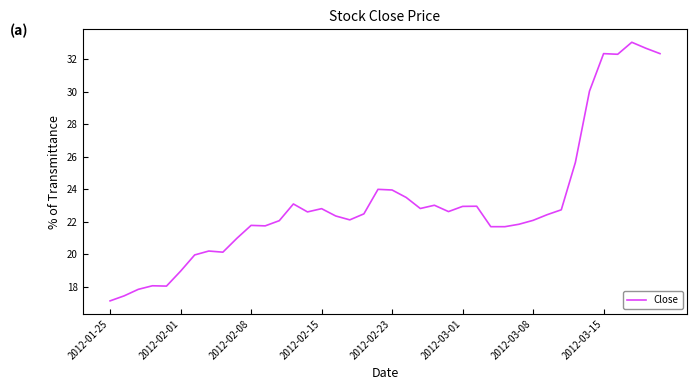

What is the difference between the maximum and minimum values?

15.9